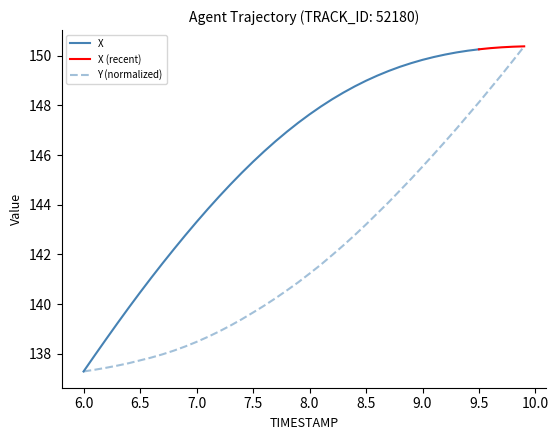

The Y (normalized) series shows 138.5 at 7.0. True or false?

True